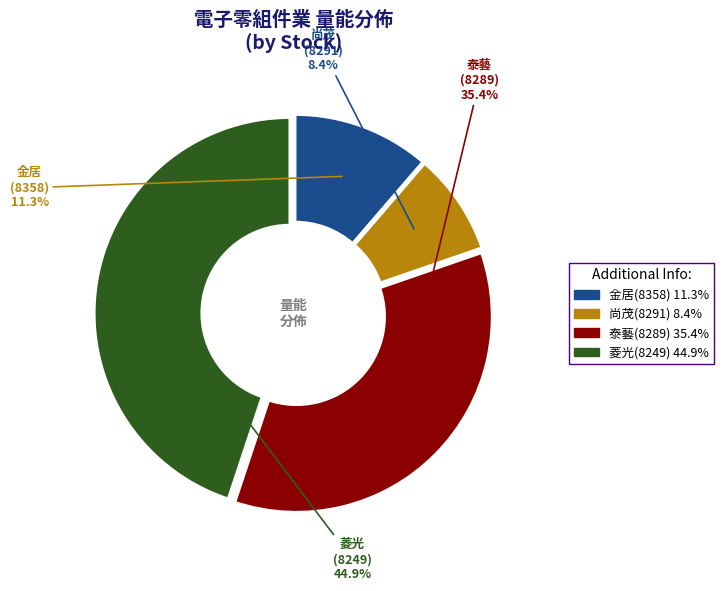

What is the ratio of the value at 泰藝(8289) to the value at 金居(8358)?

3.1